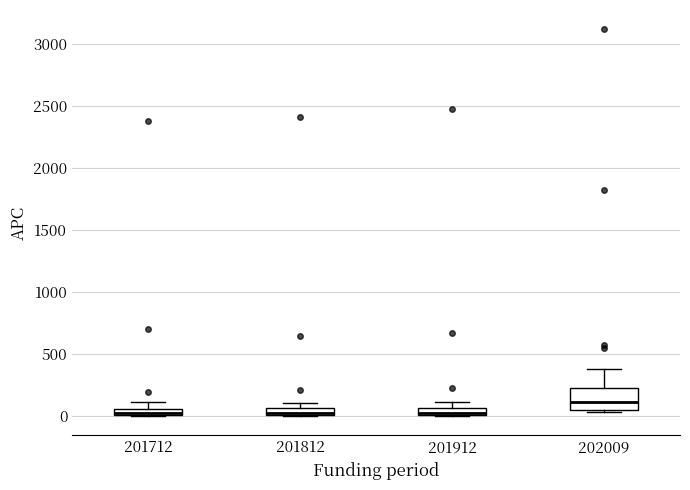

Where is the upper edge of the box at x = 202009 on the y-axis? The values are not printed on the chart, so give them approximately, as read against the axis.

250